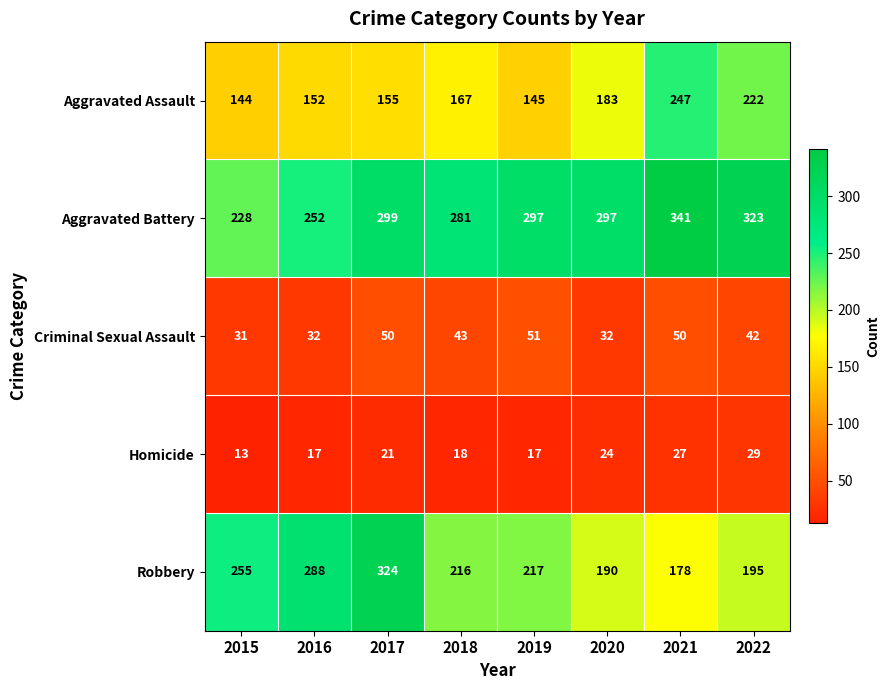

Is it true that Robbery equals 96 at 2021?

False